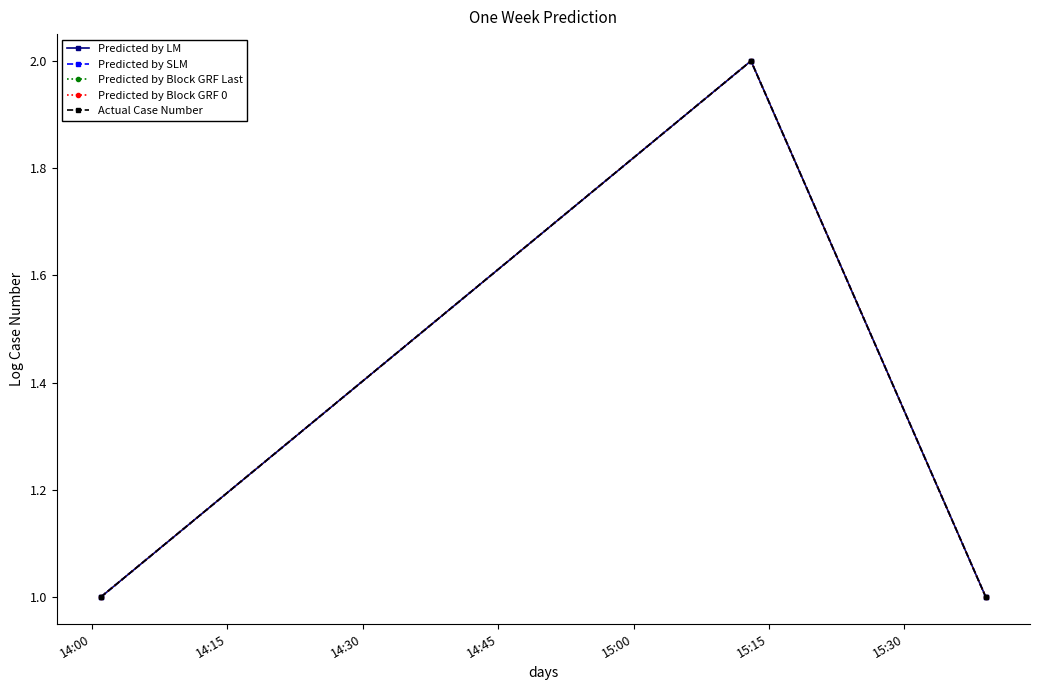

What is the minimum value for Actual Case Number?

1